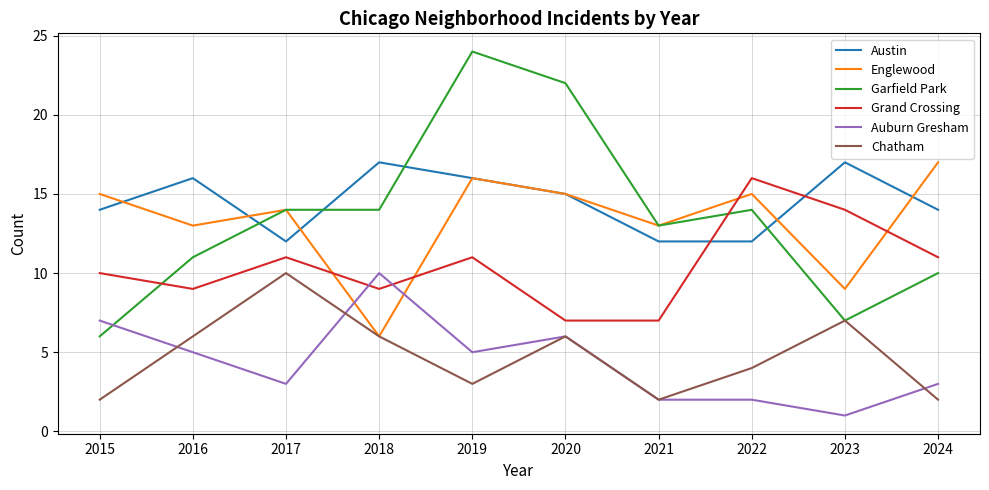

The value of Grand Crossing at 2015 is 10. True or false?

True